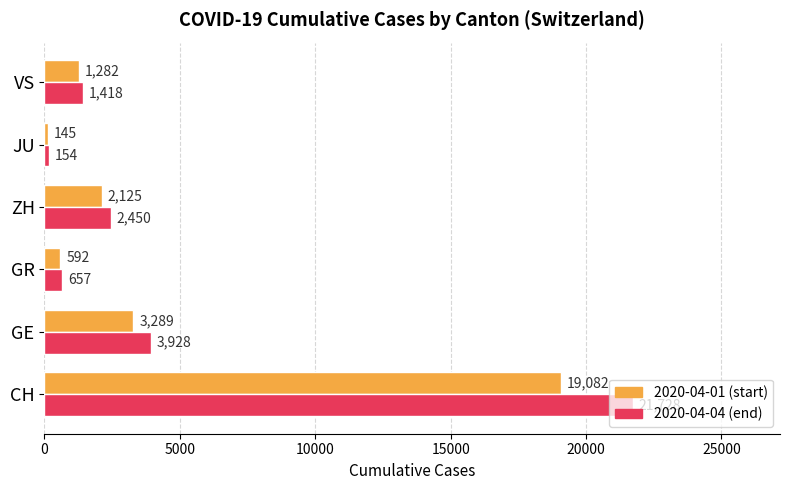

What is the total value across all series at ZH?

4575